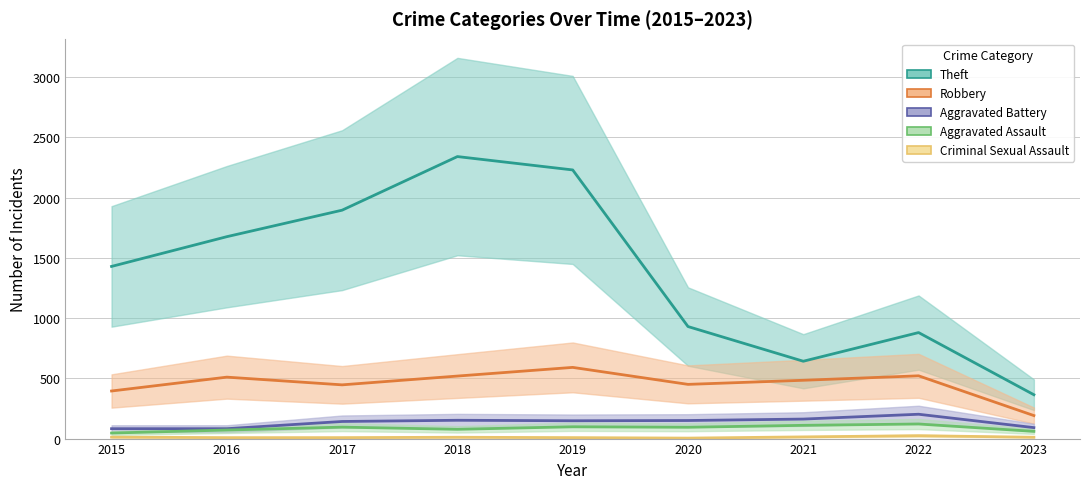

Is it true that Criminal Sexual Assault equals 19 at 2021?

False